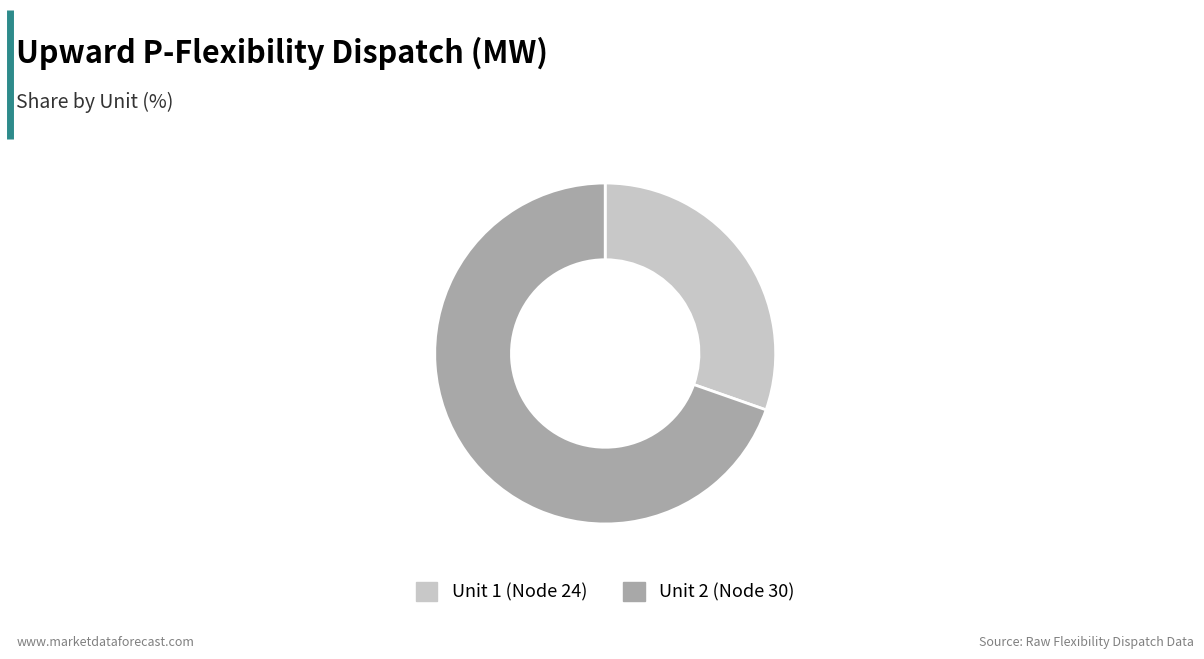

Rank the categories by value from highest to lowest.

Unit 2 (Node 30), Unit 1 (Node 24)